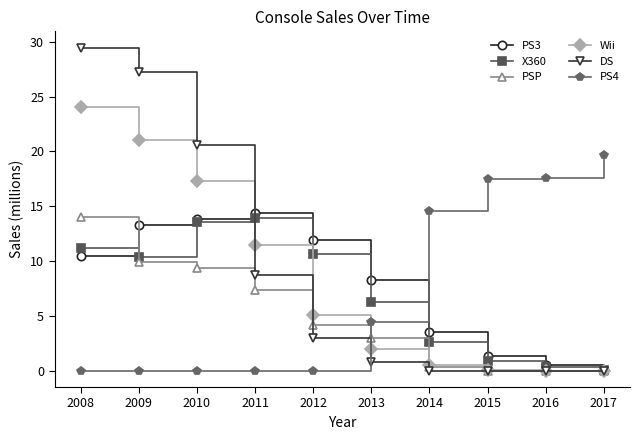

True or false: Wii has a value of 0.0 at 2017.

True